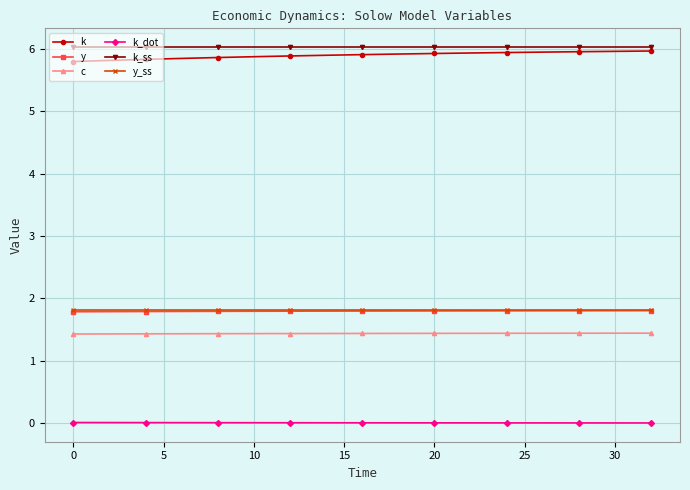

How many lines are shown in the chart?

6